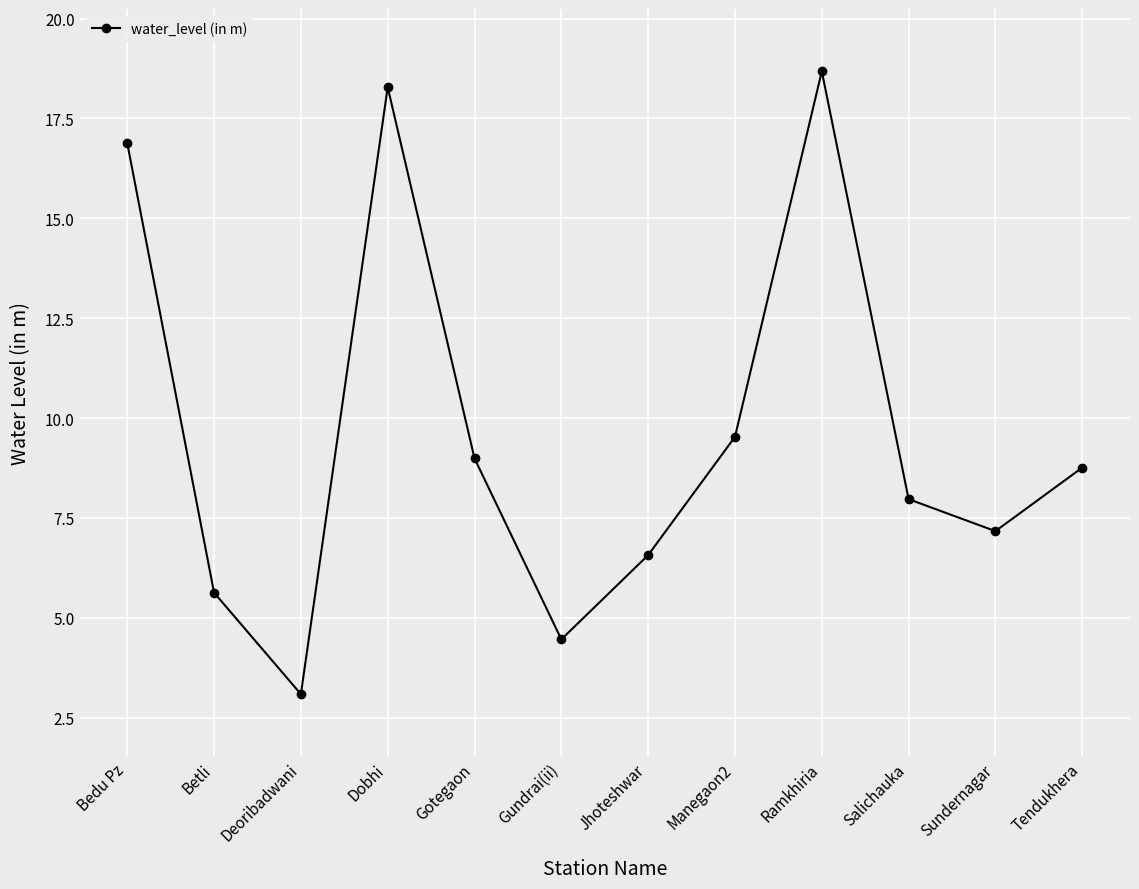

What is the value of the 3rd point from the left?

3.1